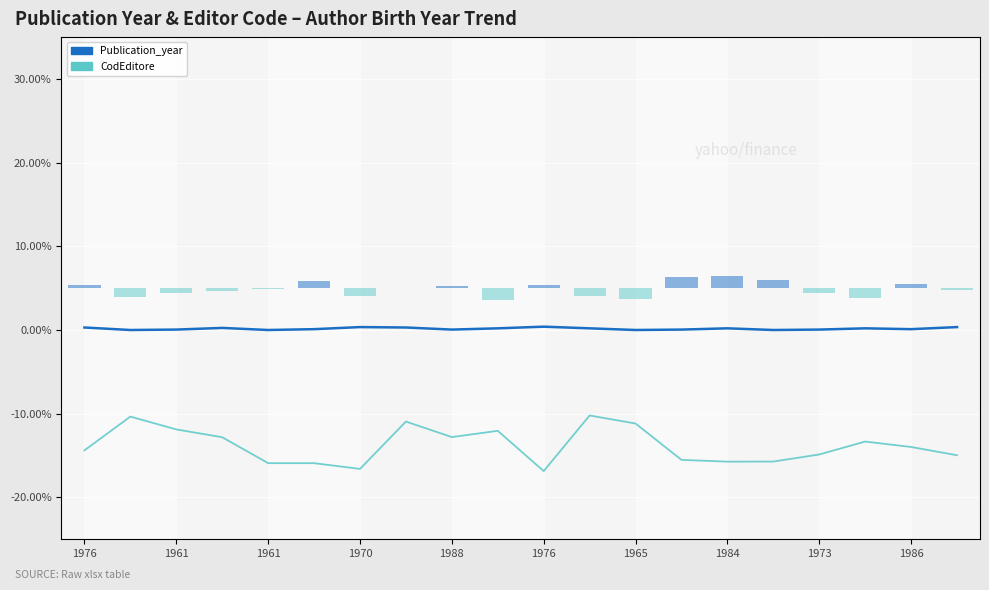

Reading left to right, list all the values displayed in this chart.

Publication_year: 0.3	0.0	0.0	0.2	0.0	0.1	0.3	0.3	0.0	0.2	0.4	0.2	0.0	0.0	0.2	0.0	0.0	0.2	0.1	0.3
CodEditore: -14.4	-10.3	-11.9	-12.8	-15.9	-15.9	-16.6	-10.9	-12.8	-12.0	-16.9	-10.2	-11.2	-15.5	-15.7	-15.7	-14.9	-13.3	-14.0	-15.0